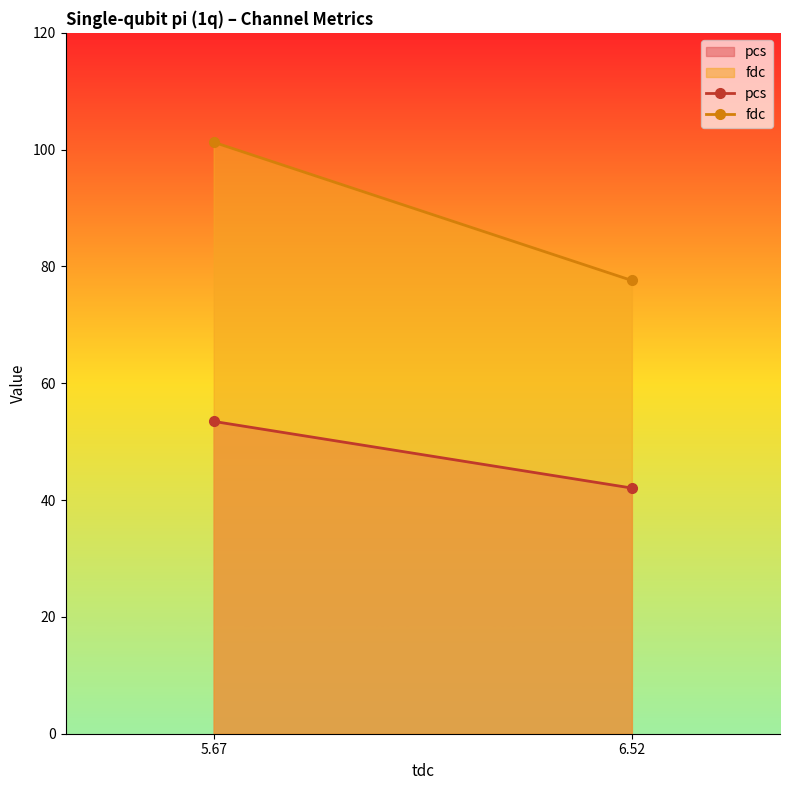

At which category does the chart reach its minimum across all series?

6.52